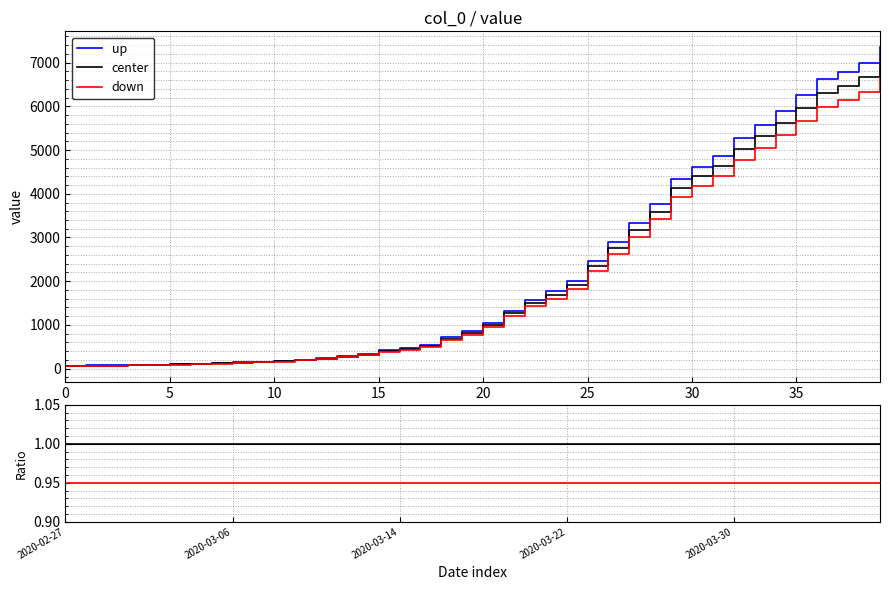

How many series are shown in this chart?

3